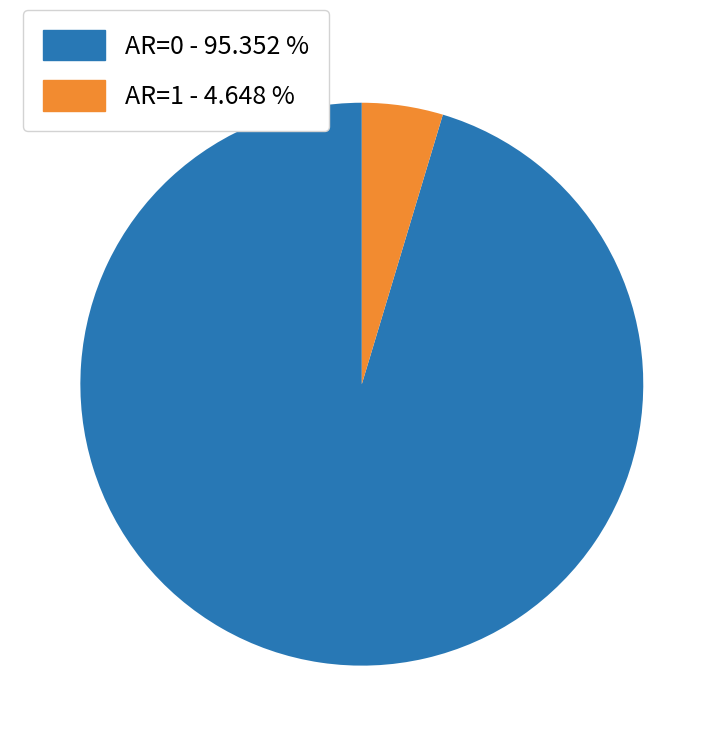

Does any single category account for the majority?

Yes